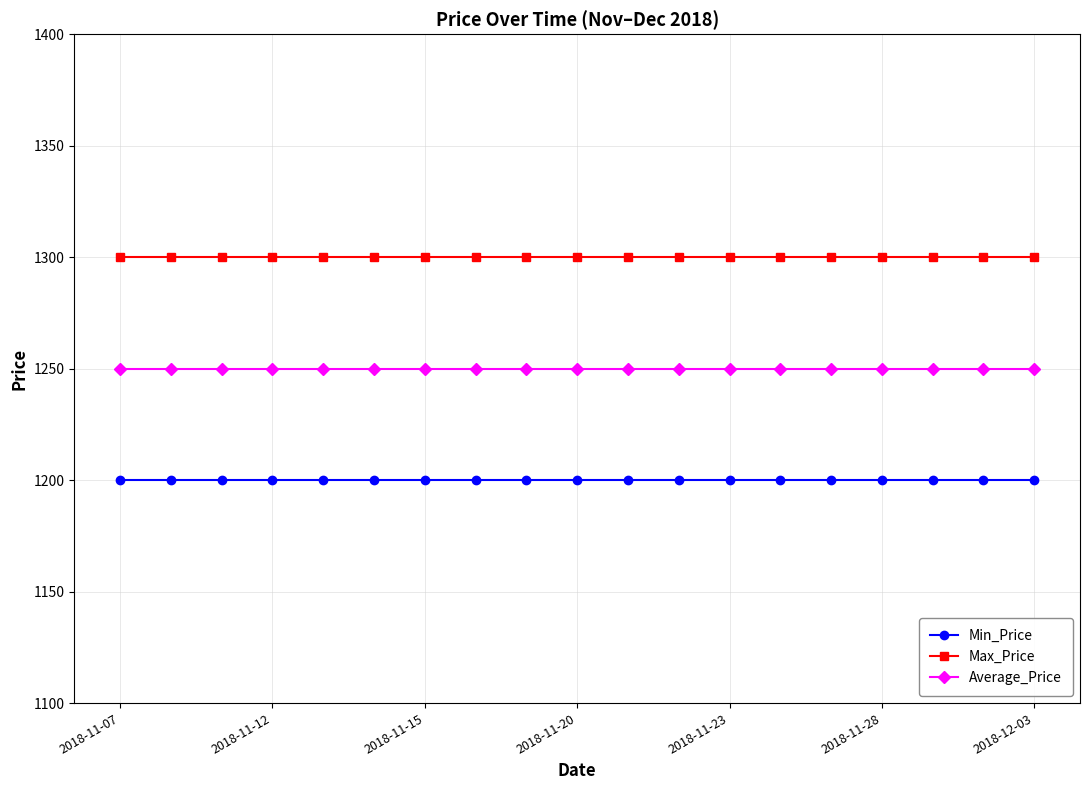

What is the average value of the Min_Price series?

1200